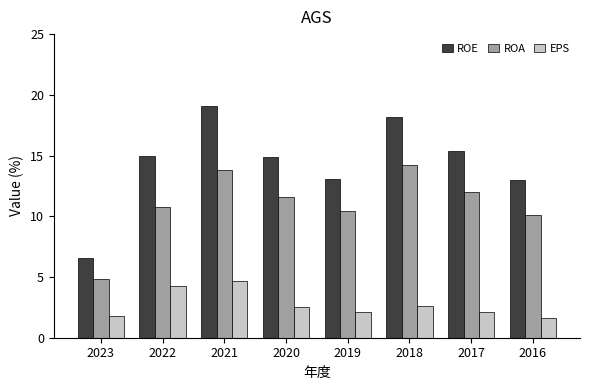

What is the difference between the highest and lowest values at 2017?

13.3